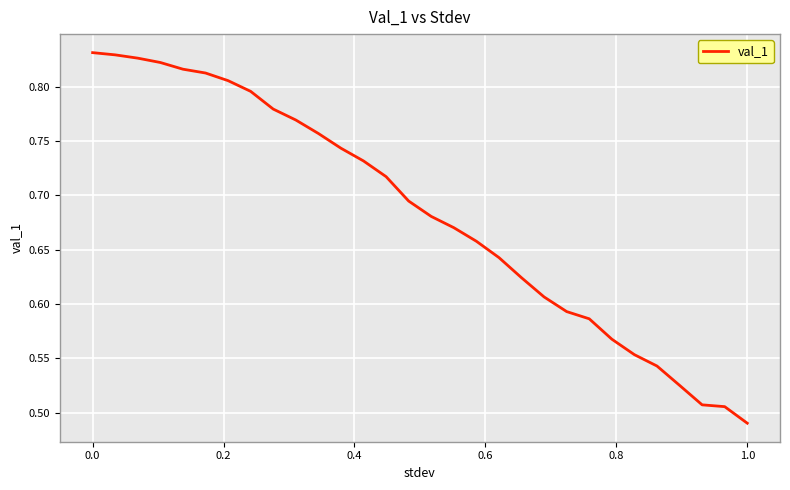

What is the difference between the maximum and minimum values?

0.3